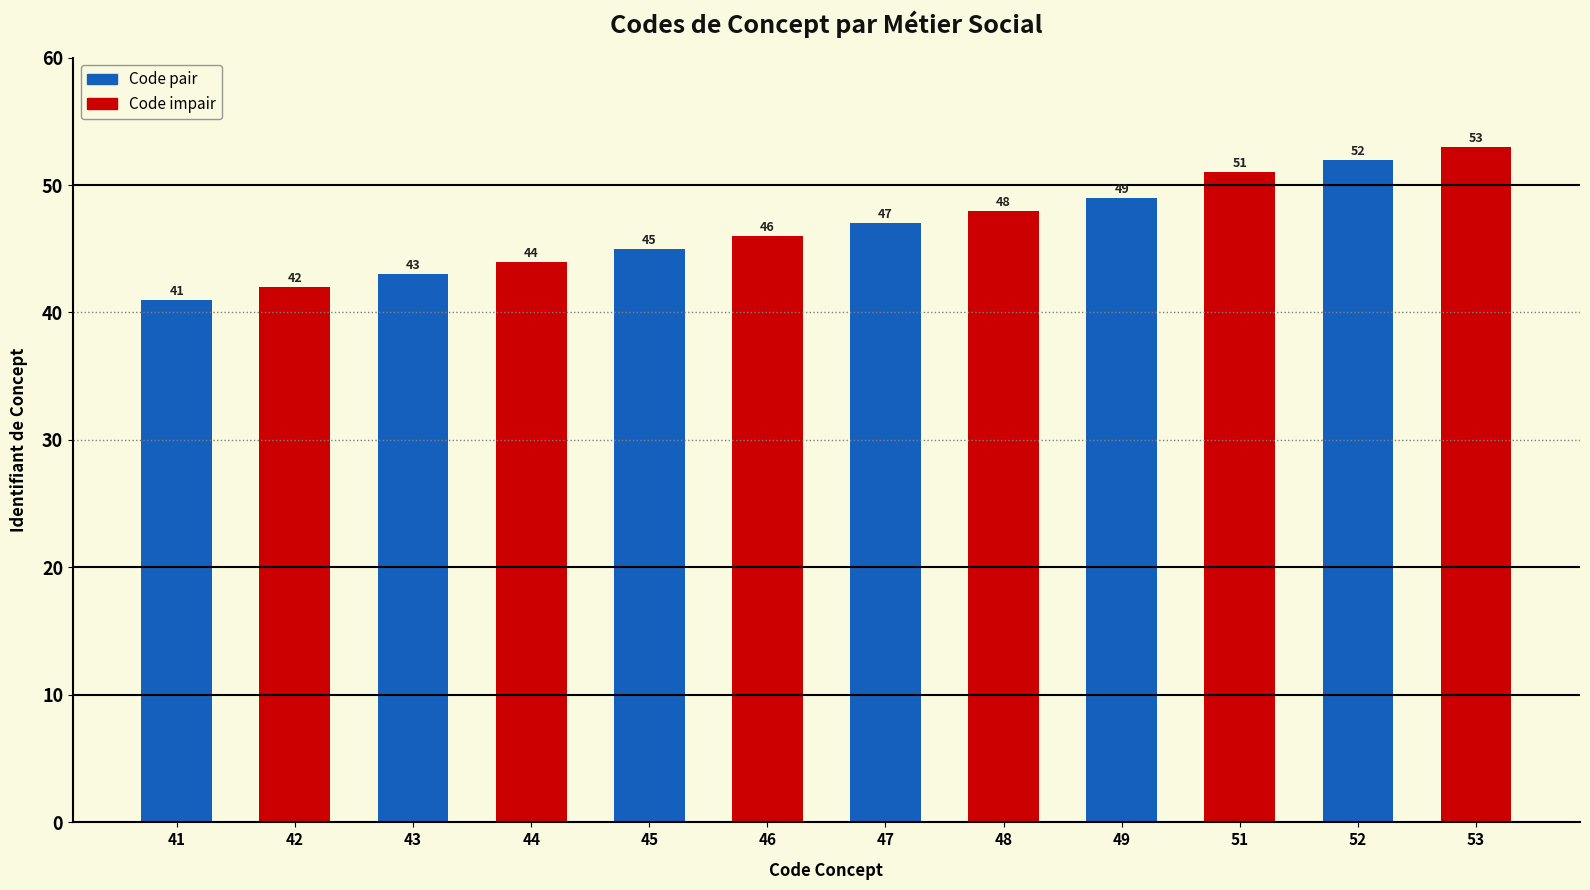

List the labels in order of value, largest first.

53, 52, 51, 49, 48, 47, 46, 45, 44, 43, 42, 41